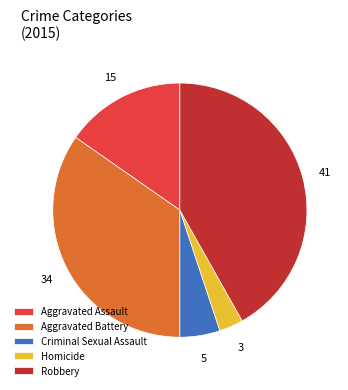

Is there a majority slice in this chart?

No